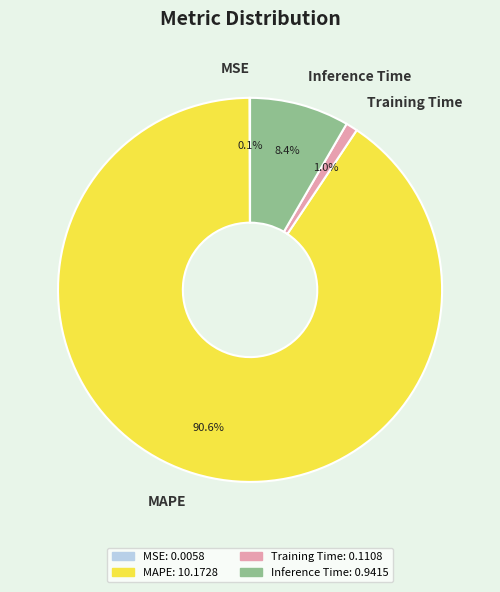

Do Inference Time and Training Time together represent more than half of the pie?

No